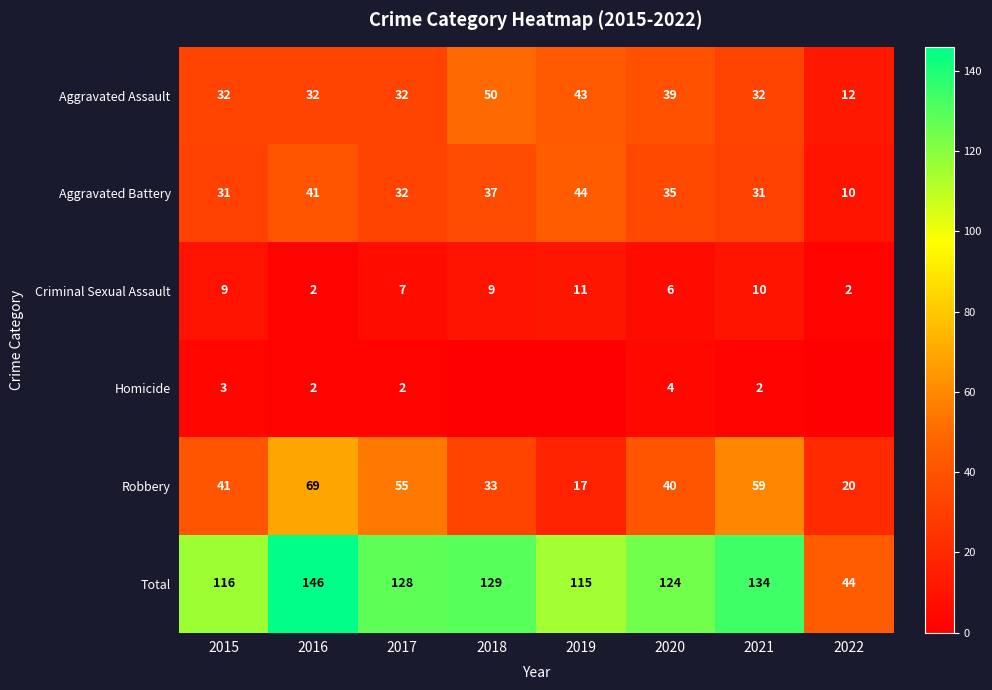

The value of Criminal Sexual Assault at 2019 is 5. True or false?

False